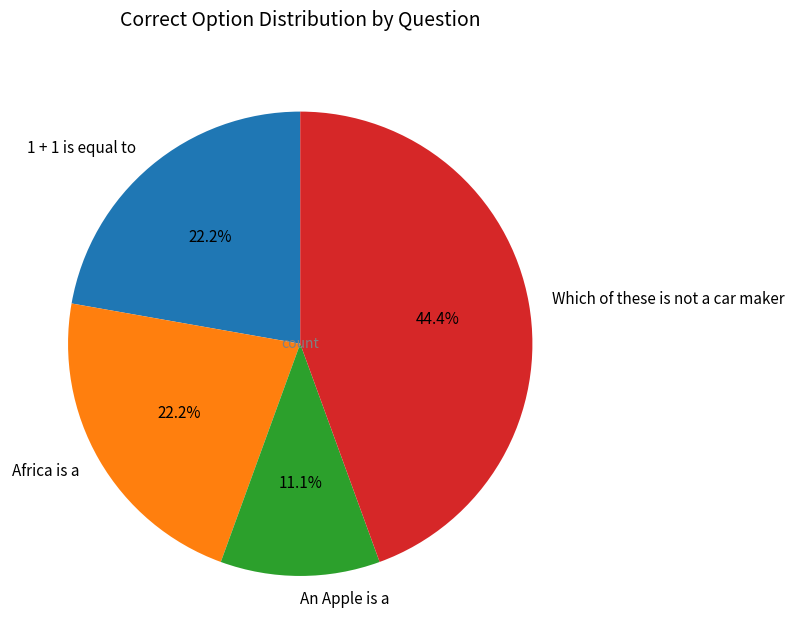

What is the largest slice in the pie chart?

Which of these is not a car maker